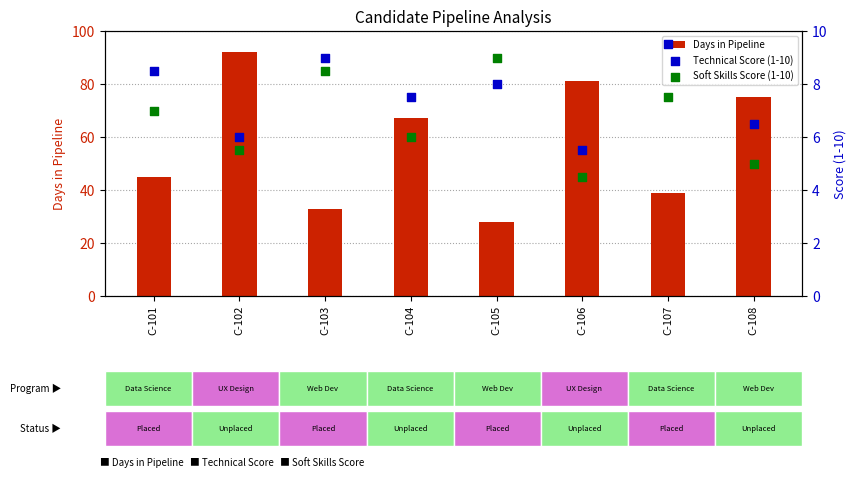

At which category is the sum across all series the highest?

C-102